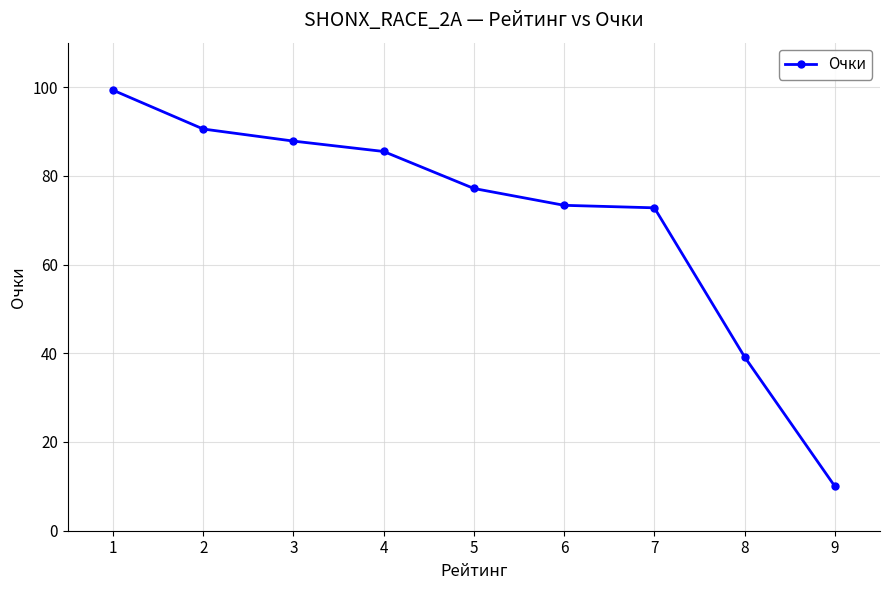

How many categories are shown in the chart?

9